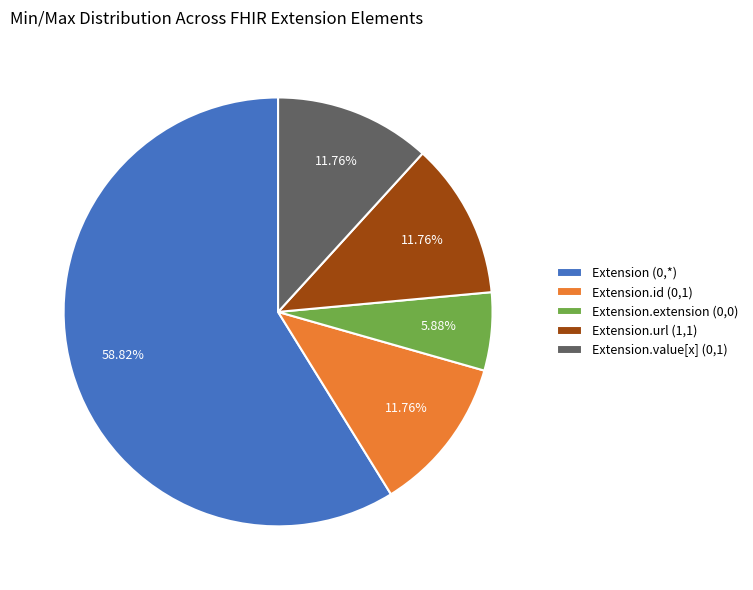

To the nearest percent, what is the average slice percentage?

20%